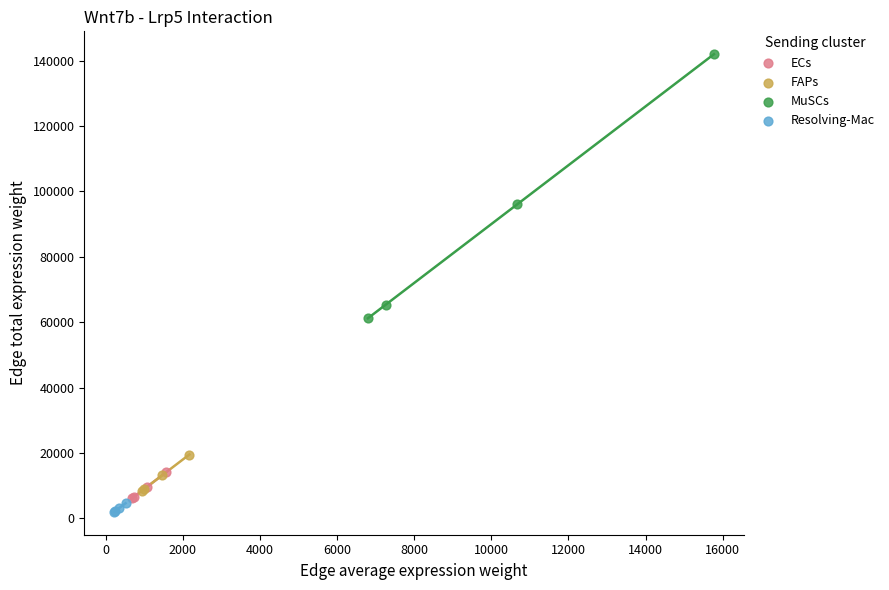

Which series reaches the maximum Y coordinate?

MuSCs